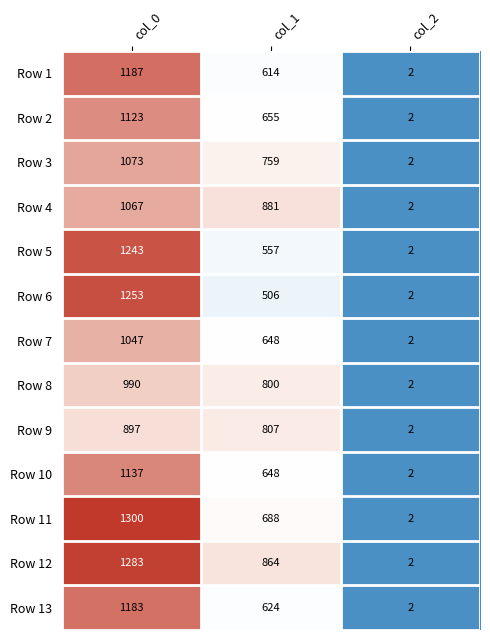

Is it true that Row 8 equals 2 at col_2?

True